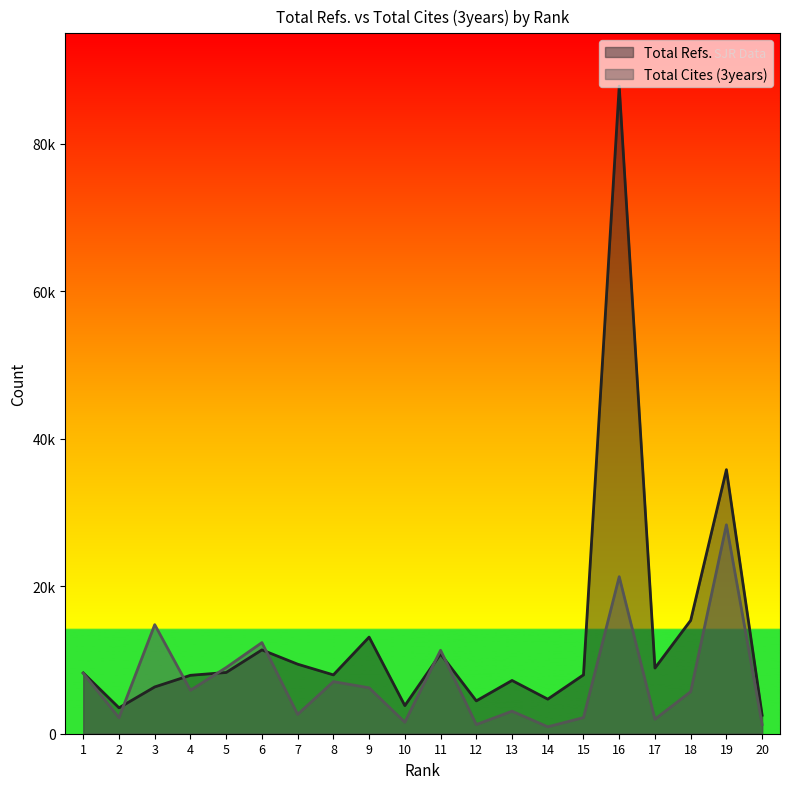

Which series ends up on top after the final intersection of Total Cites (3years) and Total Refs.?

Total Refs.